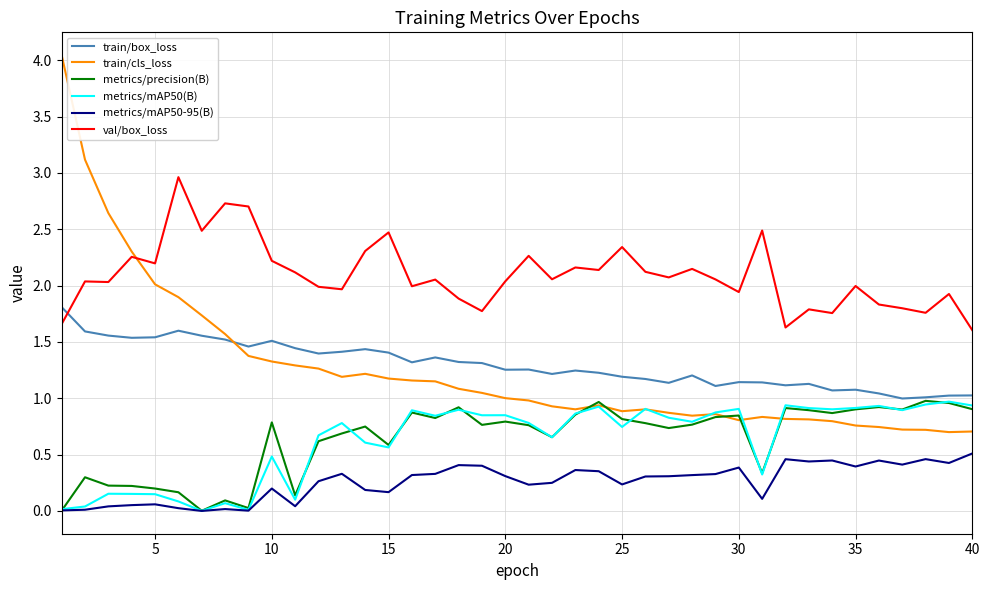

Does the chart have visible grid lines?

Yes